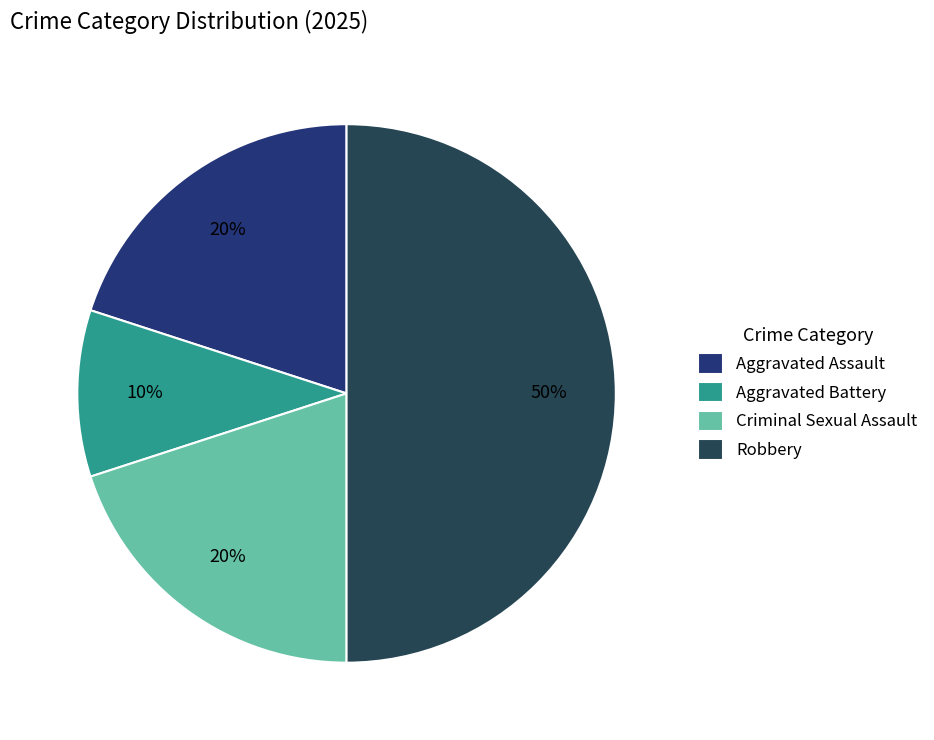

True or false: Robbery accounts for 50% of the total.

True